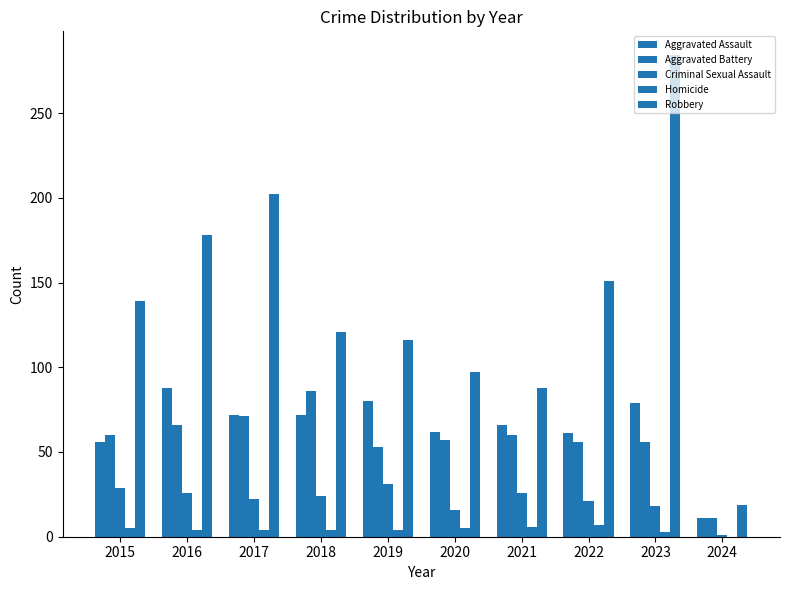

What is the value of the Robbery bar at the 5th from the left?

116